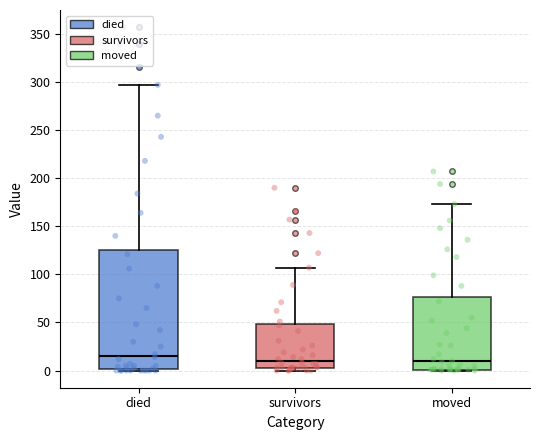

Which box is the tallest, from its lower edge to its upper edge?

died